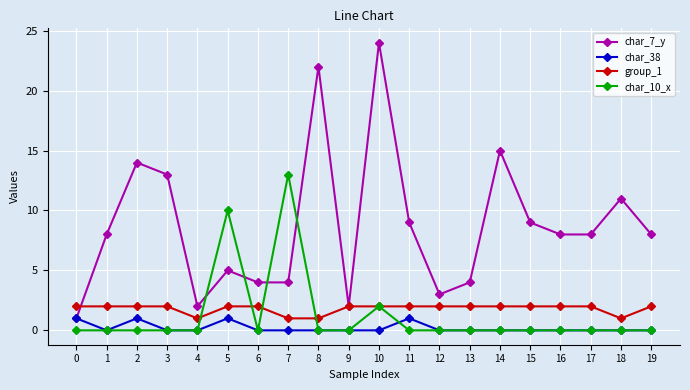

Reading left to right, extract all data points from this chart.

char_7_y: 0=1	1=8	2=14	3=13	4=2	5=5	6=4	7=4	8=22	9=2	10=24	11=9	12=3	13=4	14=15	15=9	16=8	17=8	18=11	19=8
char_38: 0=1	1=0	2=1	3=0	4=0	5=1	6=0	7=0	8=0	9=0	10=0	11=1	12=0	13=0	14=0	15=0	16=0	17=0	18=0	19=0
group_1: 0=2	1=2	2=2	3=2	4=1	5=2	6=2	7=1	8=1	9=2	10=2	11=2	12=2	13=2	14=2	15=2	16=2	17=2	18=1	19=2
char_10_x: 0=0	1=0	2=0	3=0	4=0	5=10	6=0	7=13	8=0	9=0	10=2	11=0	12=0	13=0	14=0	15=0	16=0	17=0	18=0	19=0